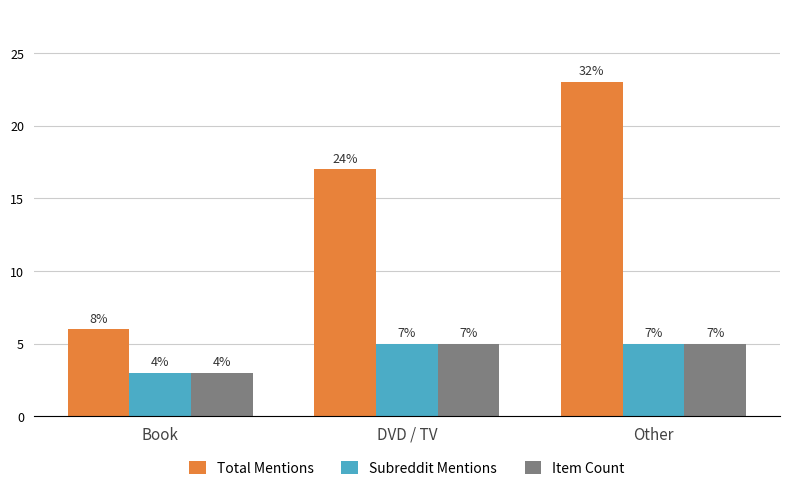

List the labels in order of Item Count value, smallest first.

Book, DVD / TV, Other